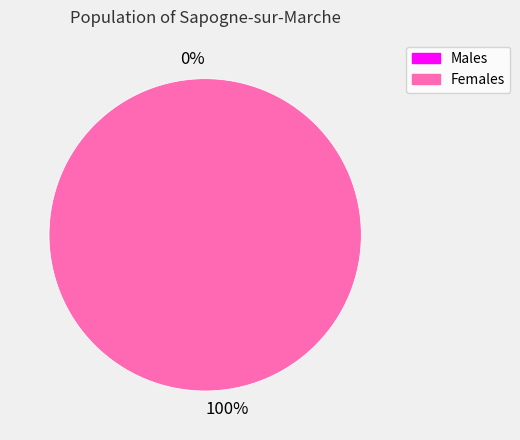

Is there a majority slice in this chart?

Yes